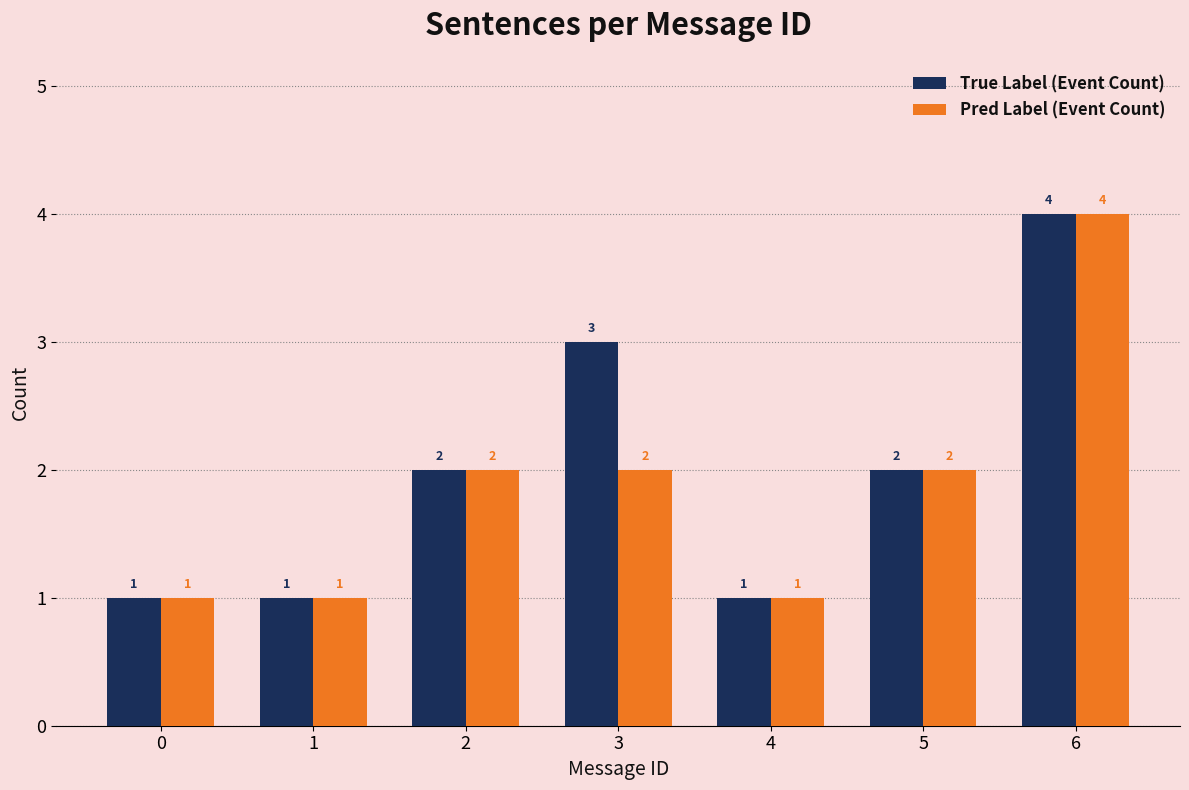

Reading left to right, list all the values displayed in this chart.

True Label (Event Count): 0=1	1=1	2=2	3=3	4=1	5=2	6=4
Pred Label (Event Count): 0=1	1=1	2=2	3=2	4=1	5=2	6=4